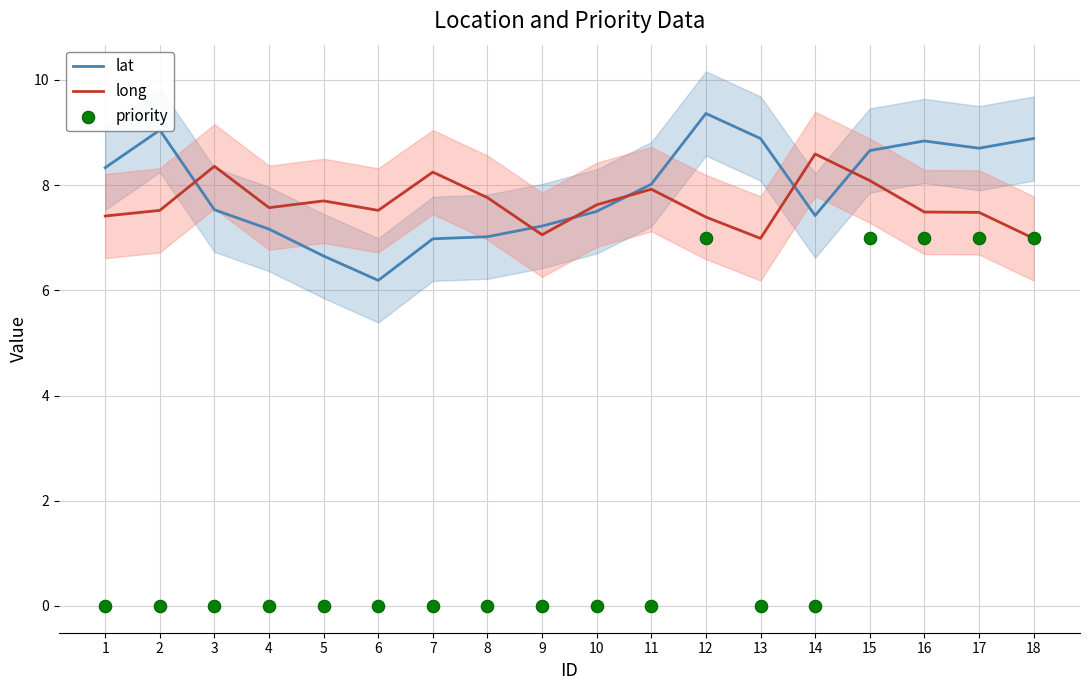

What is the total value across all series at 5?

14.4